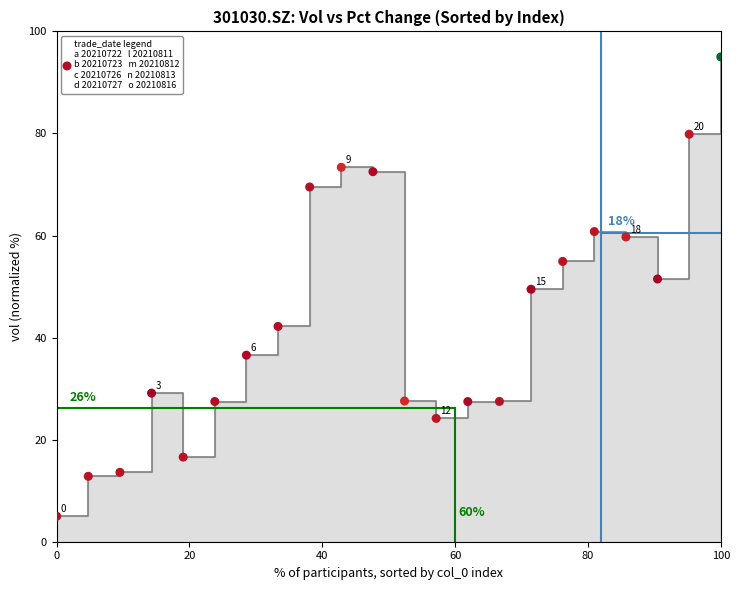

What is the range of Y values (max minus min)?

90.0